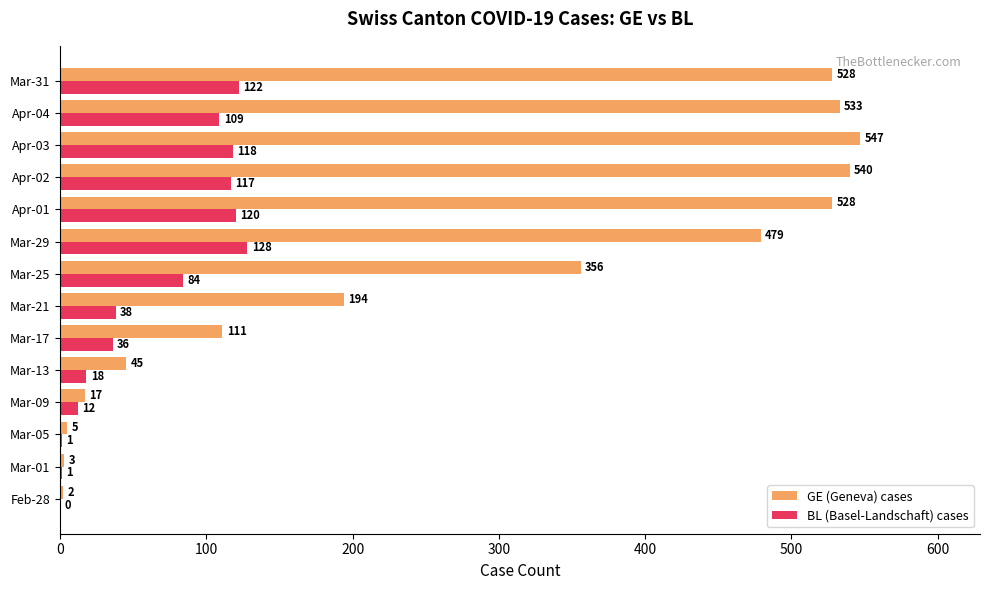

Between Mar-05 and Mar-13, which series saw the biggest shift?

GE (Geneva) cases